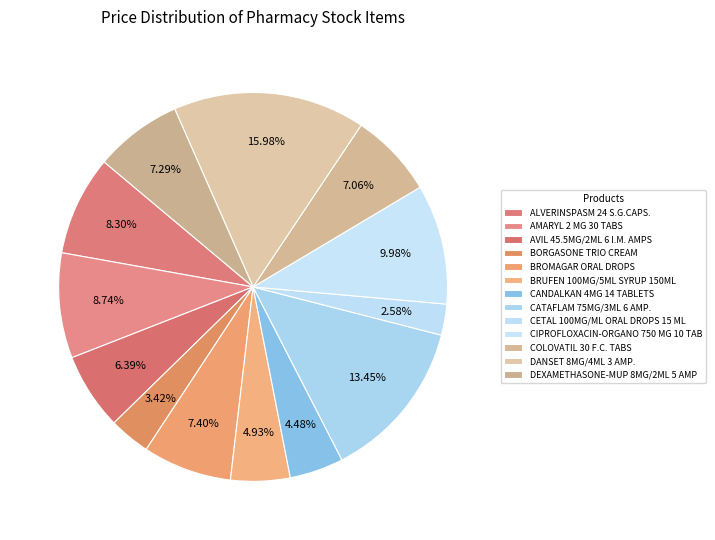

Combined, what portion of the pie is CANDALKAN 4MG 14 TABLETS and BROMAGAR ORAL DROPS?

11.9%